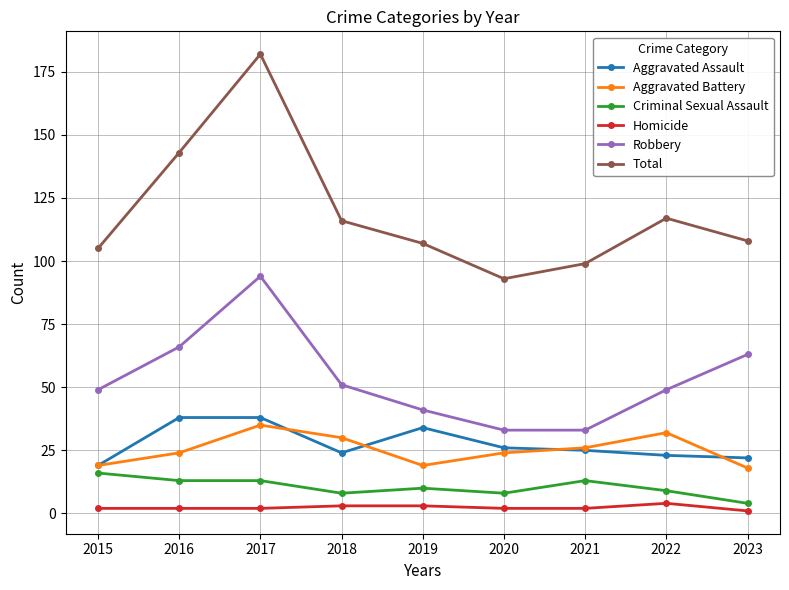

What is the difference between the maximum and minimum values in the Aggravated Assault series?

19